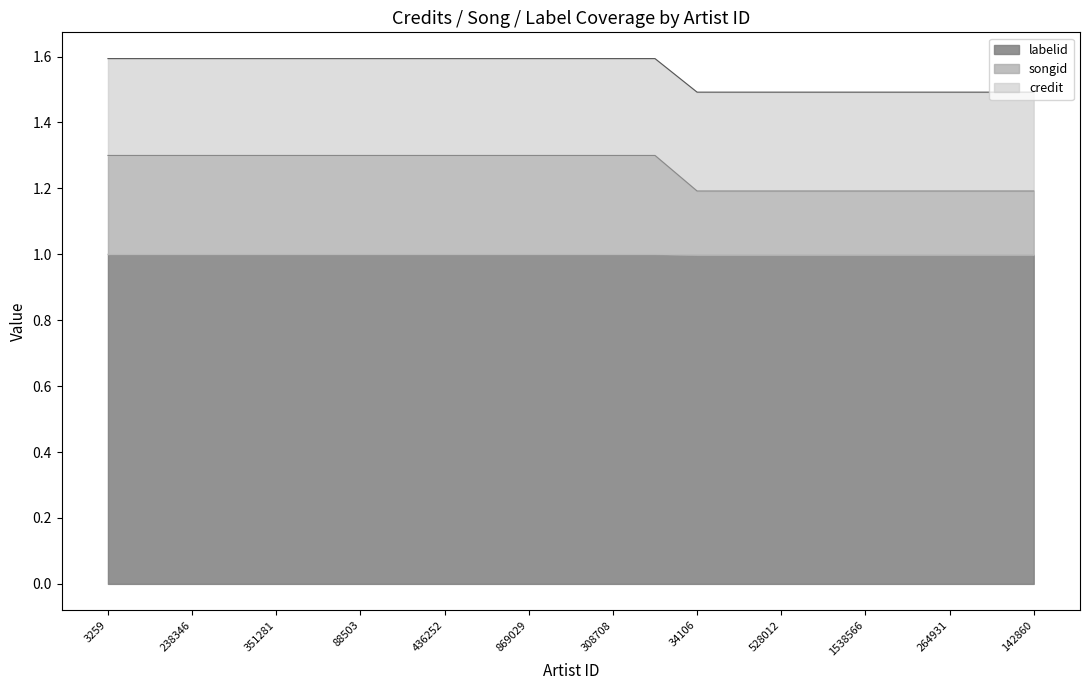

True or false: labelid and songid cross at least once.

False